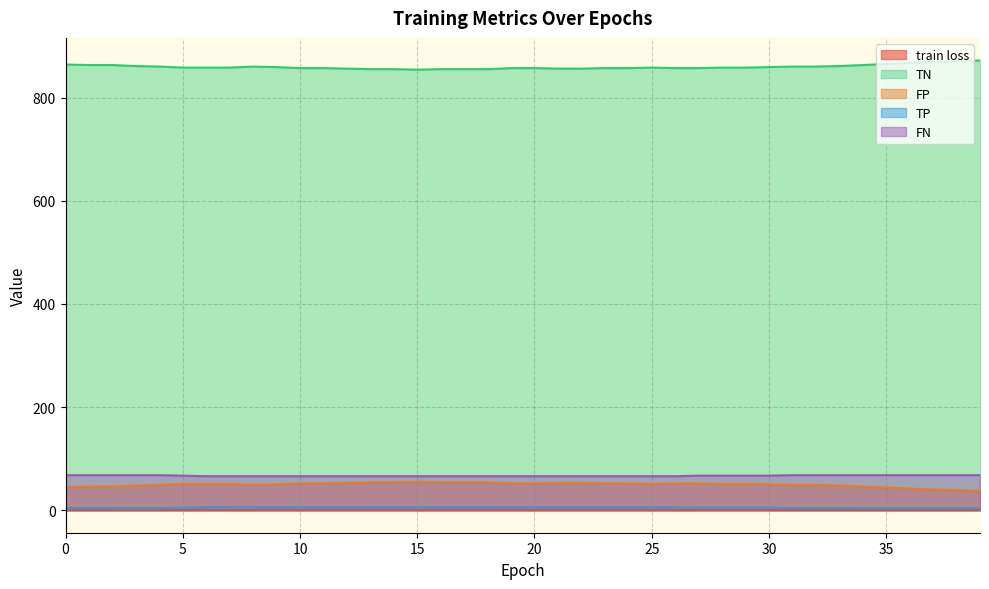

What are all the series names shown in the legend?

train loss, TN, FP, TP, FN